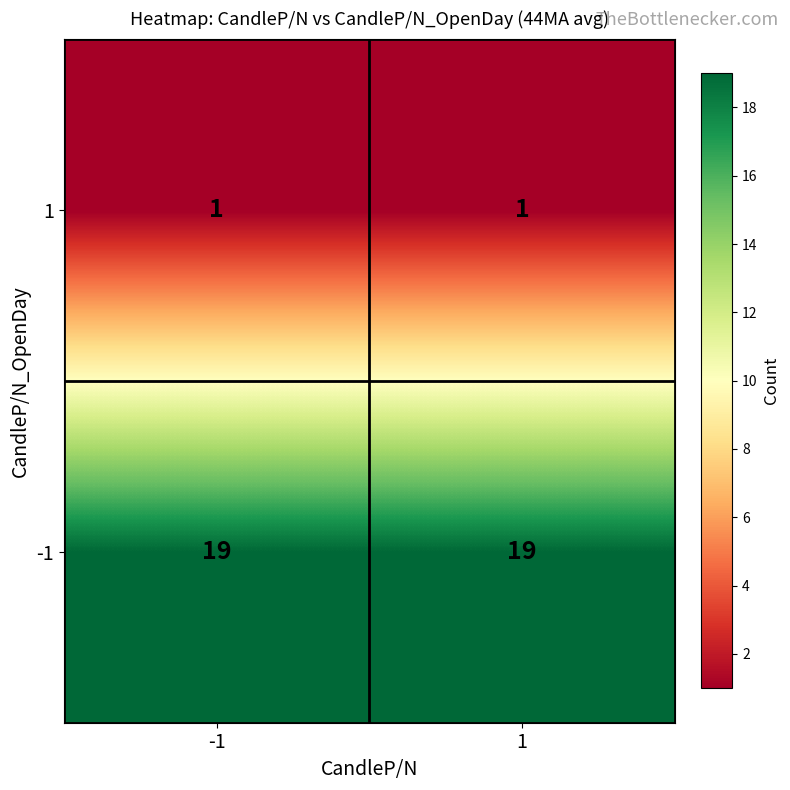

What is the average value of the -1 series?

19